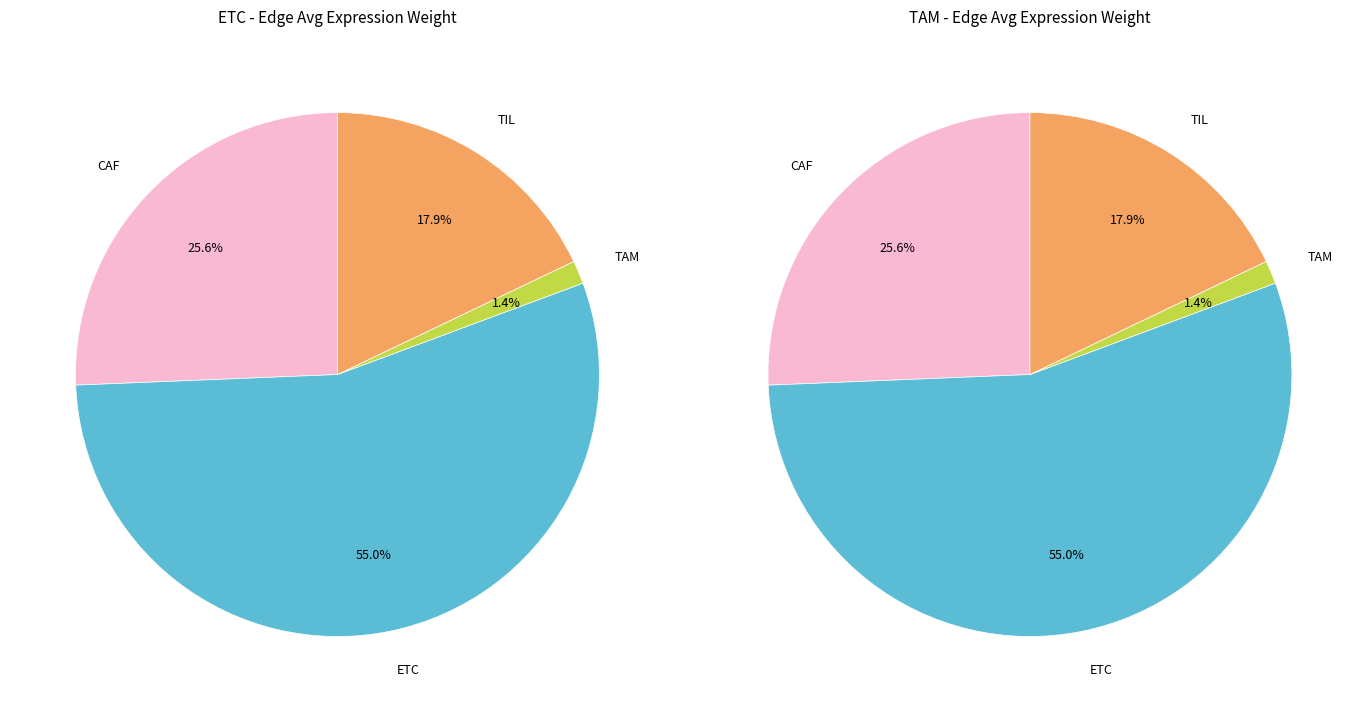

Which series changed the most between ETC and TIL?

ETC